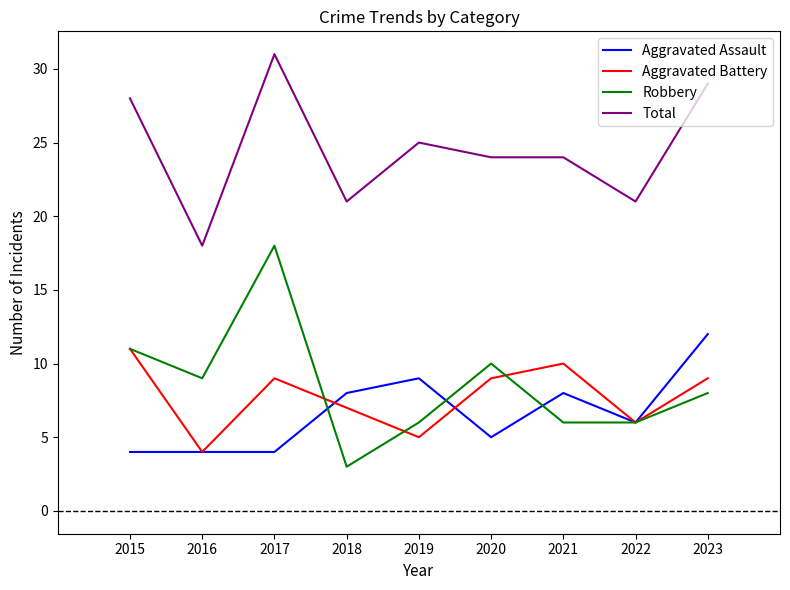

Reading left to right, extract all data points from this chart.

Aggravated Assault: 4	4	4	8	9	5	8	6	12
Aggravated Battery: 11	4	9	7	5	9	10	6	9
Robbery: 11	9	18	3	6	10	6	6	8
Total: 28	18	31	21	25	24	24	21	29